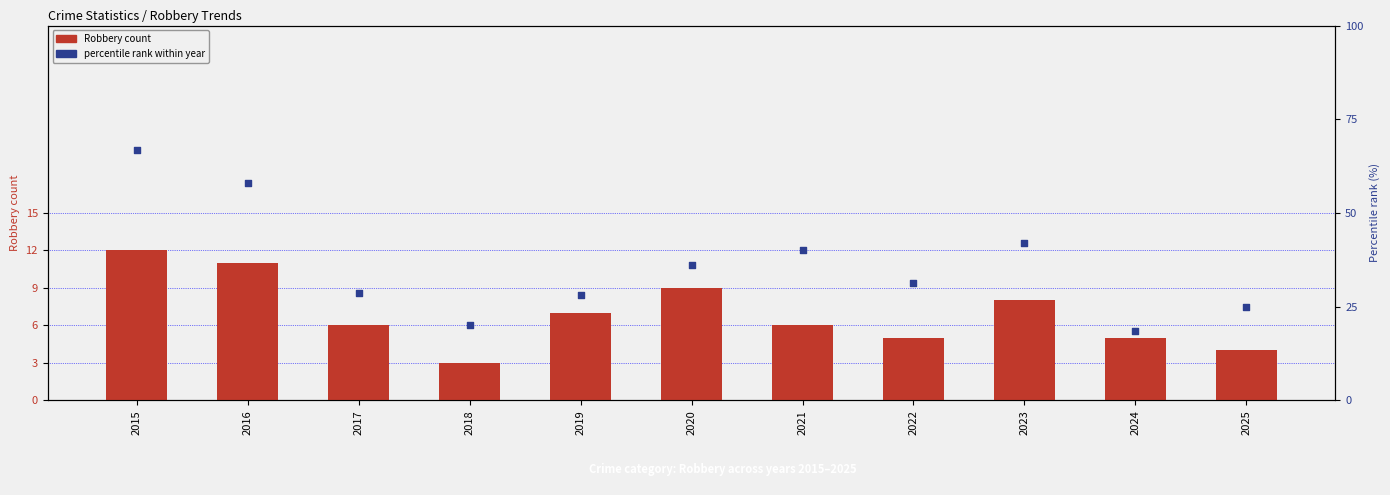

Is the value of Robbery count at 2016 greater than the value of percentile rank at 2019?

No